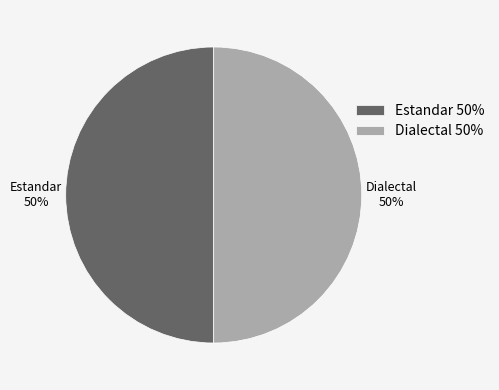

Count the number of slices in the pie.

2